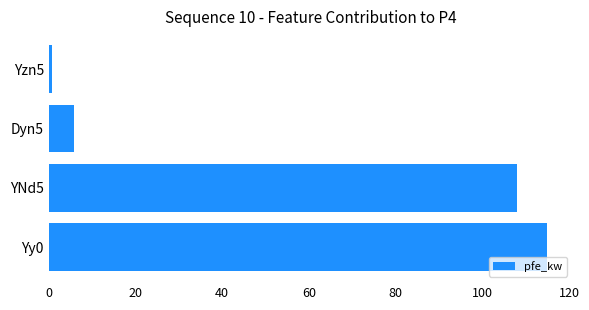

How many values are below 108?

2